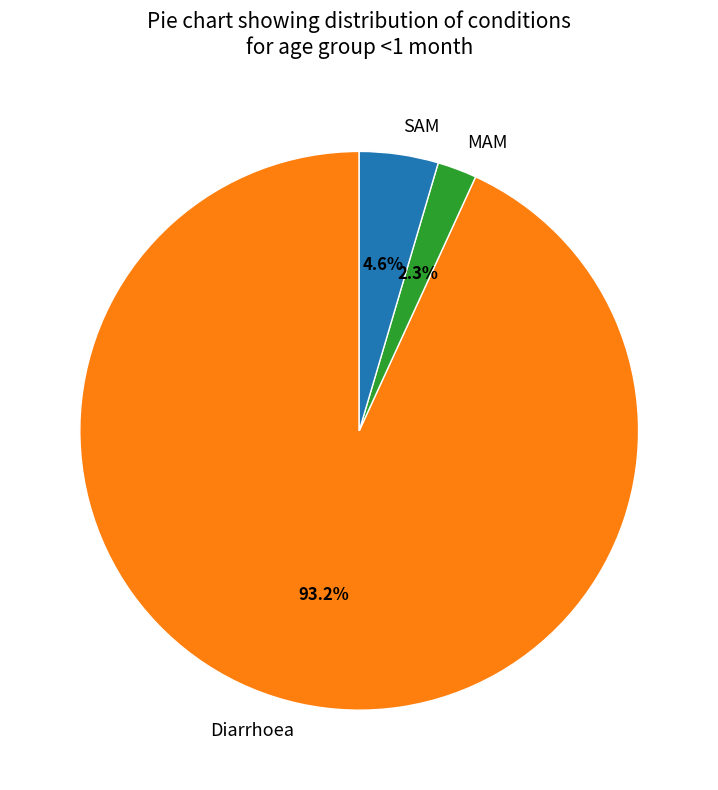

Combined, what portion of the pie is Diarrhoea and SAM?

97.7%